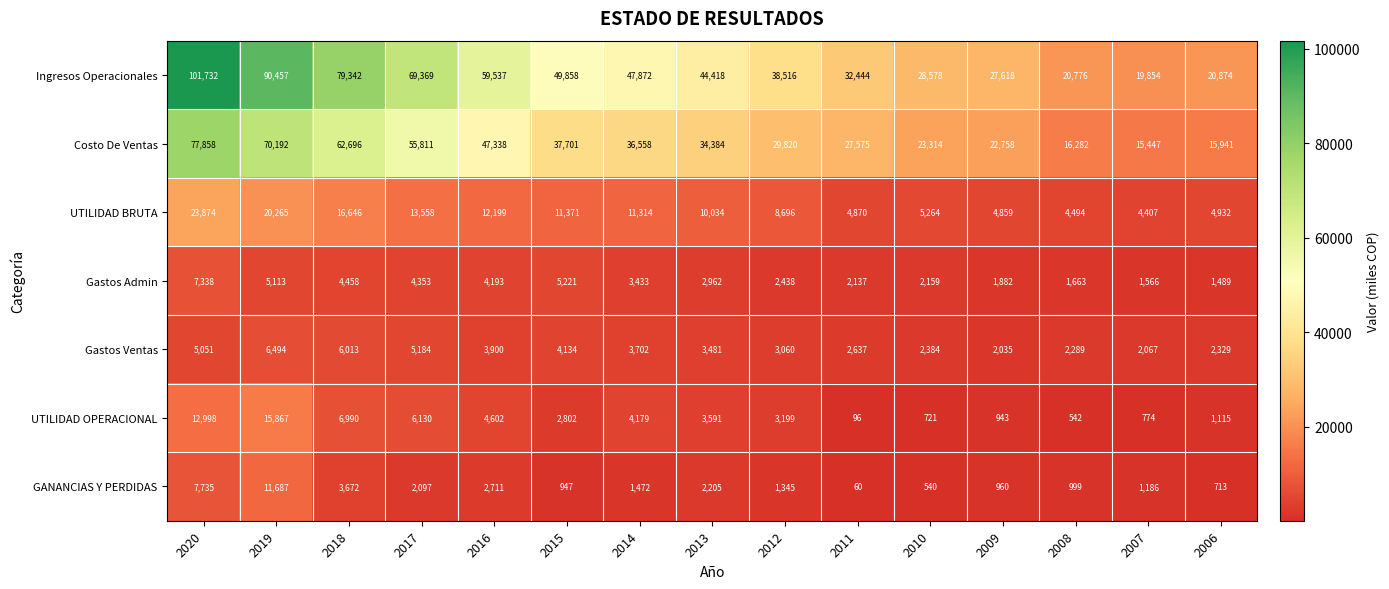

Where does the Gastos Ventas series first go above 3481?

2020